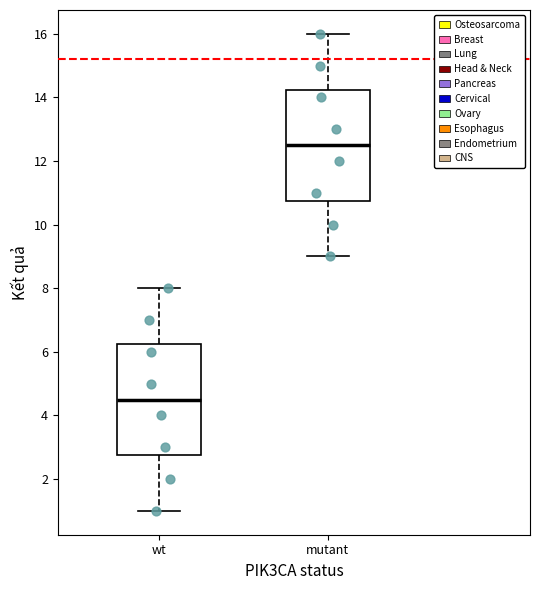

Which box's median line is the lowest?

wt